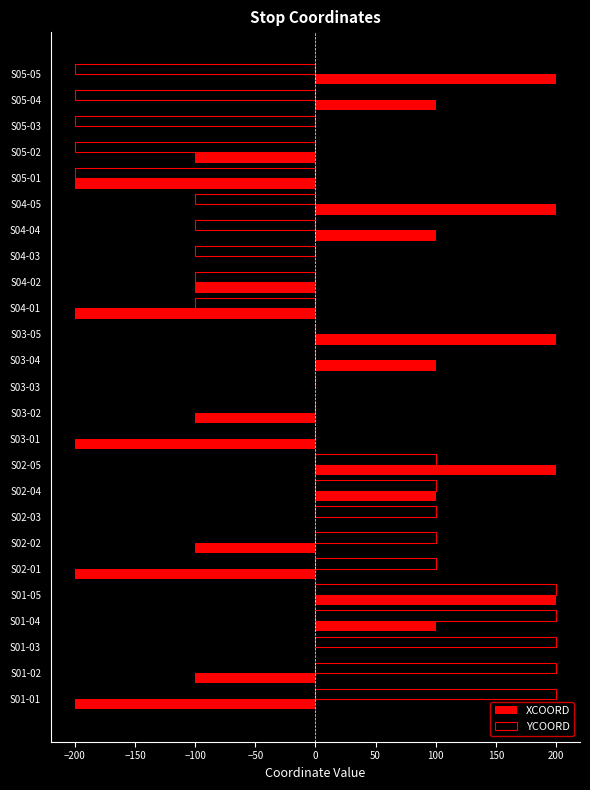

What is the total value across all series at S05-04?

-100